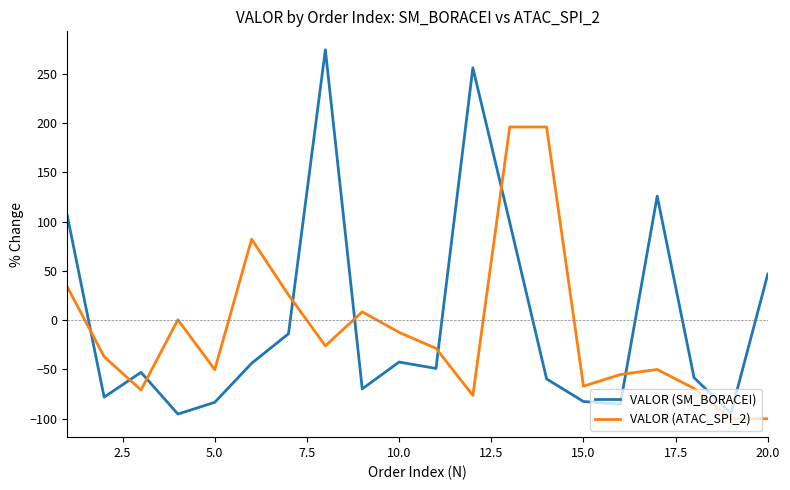

Which series has the largest range (max minus min)?

VALOR (SM_BORACEI)